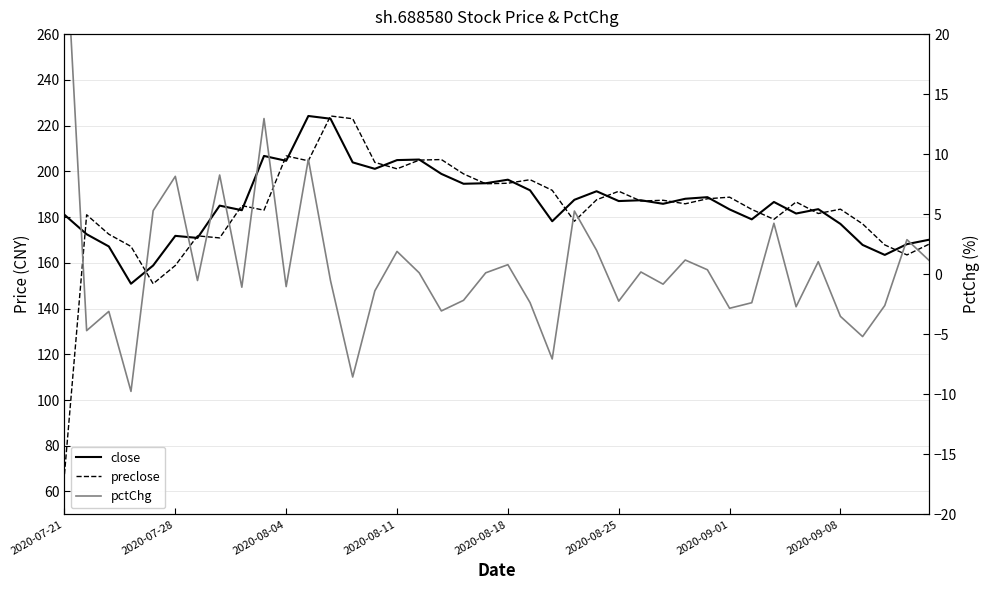

Which series changed the most between 13 and 14?

preclose